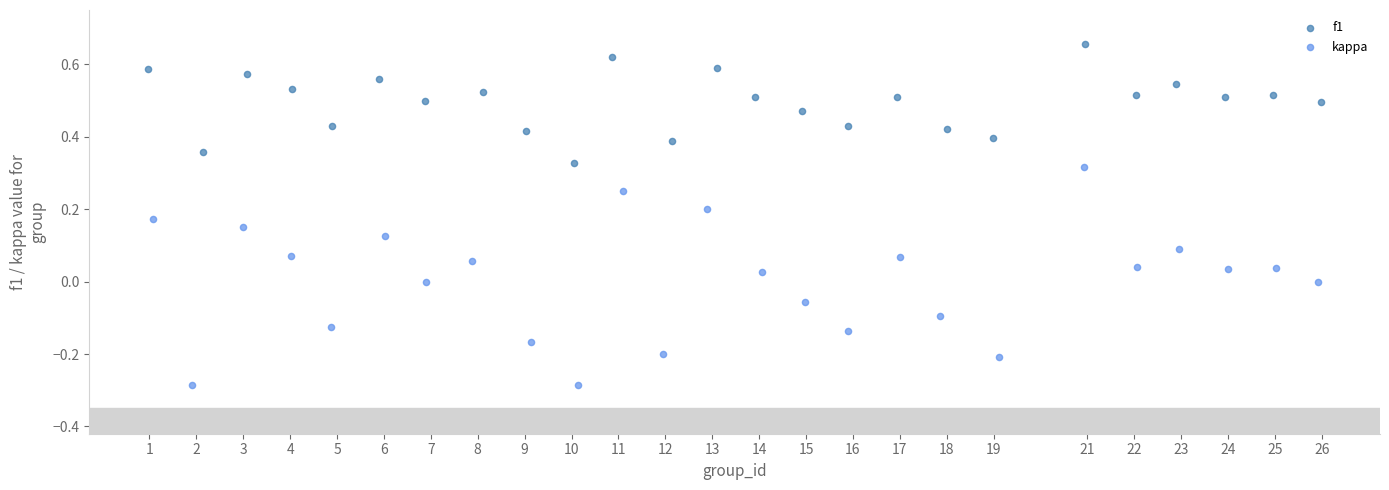

Which series contains the highest Y value?

f1